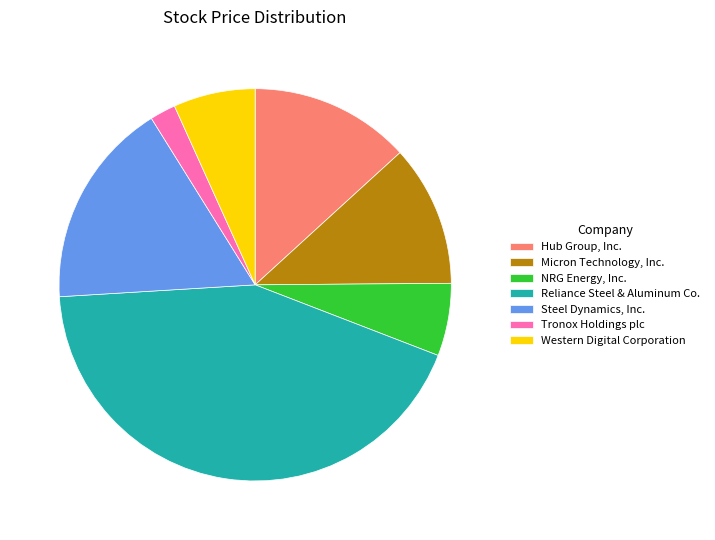

Which has a higher value, Steel Dynamics, Inc. or Western Digital Corporation?

Steel Dynamics, Inc.